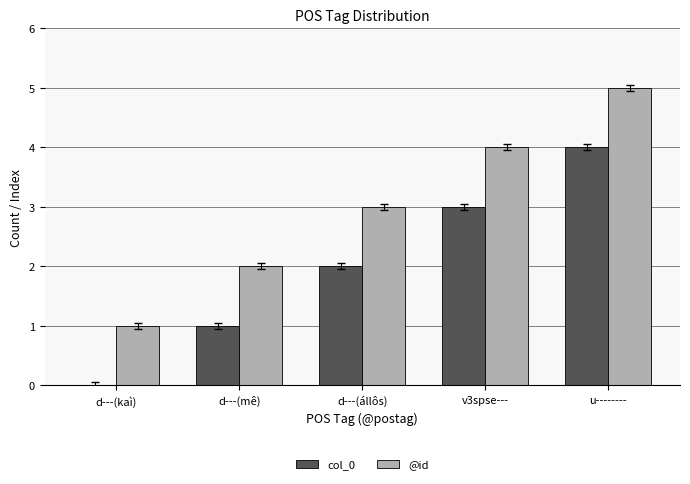

The col_0 series shows 2 at d---(állôs). True or false?

True